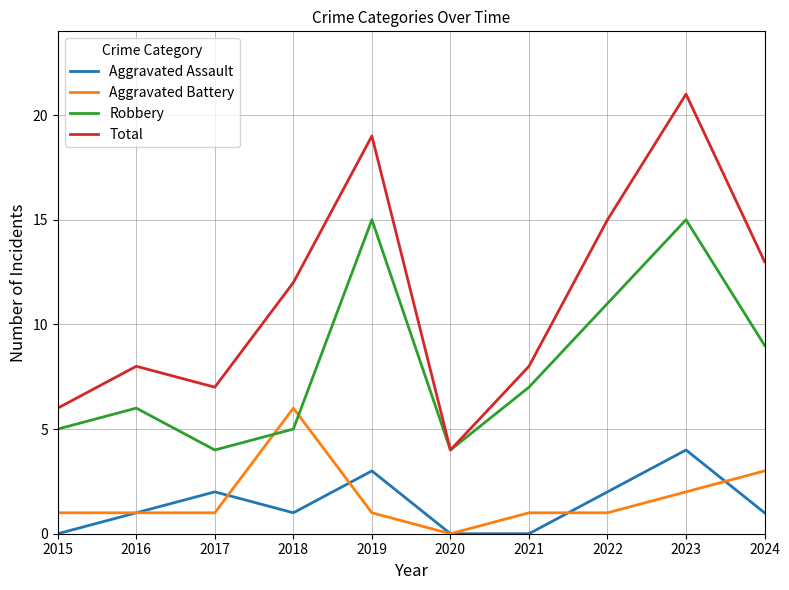

What is the difference between the maximum and minimum values in the Aggravated Assault series?

4